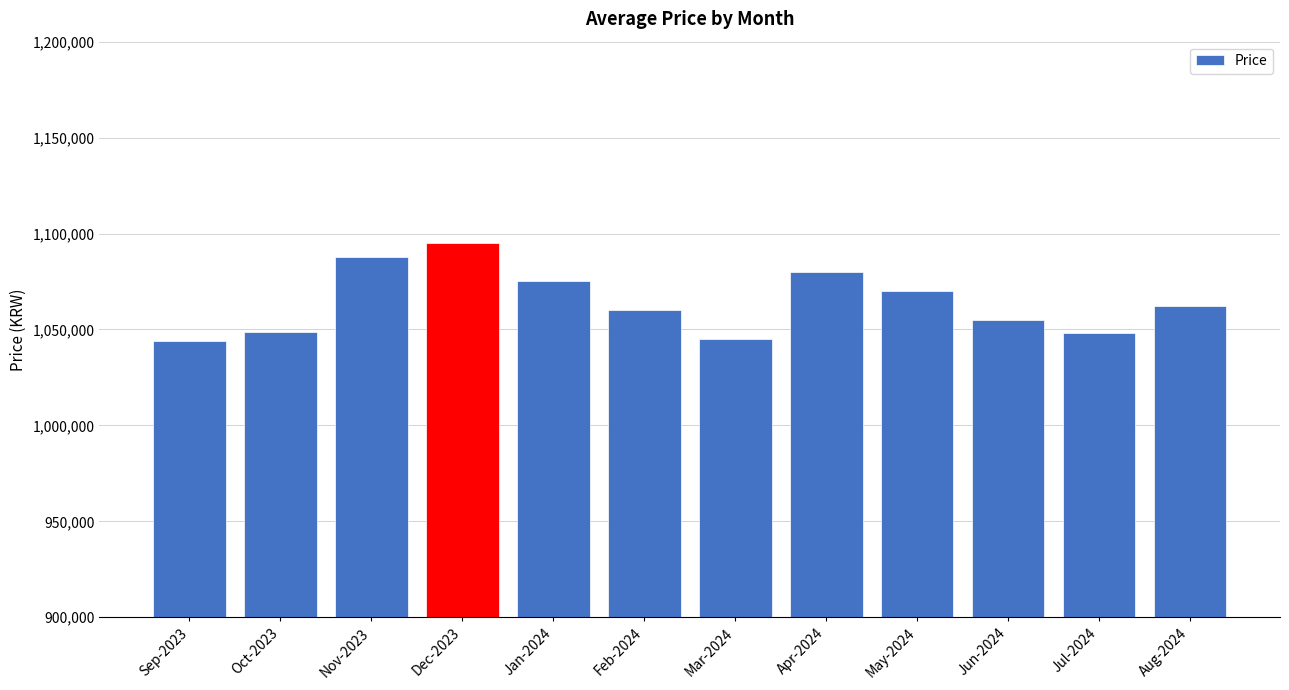

What is the maximum value shown in the chart?

1095000